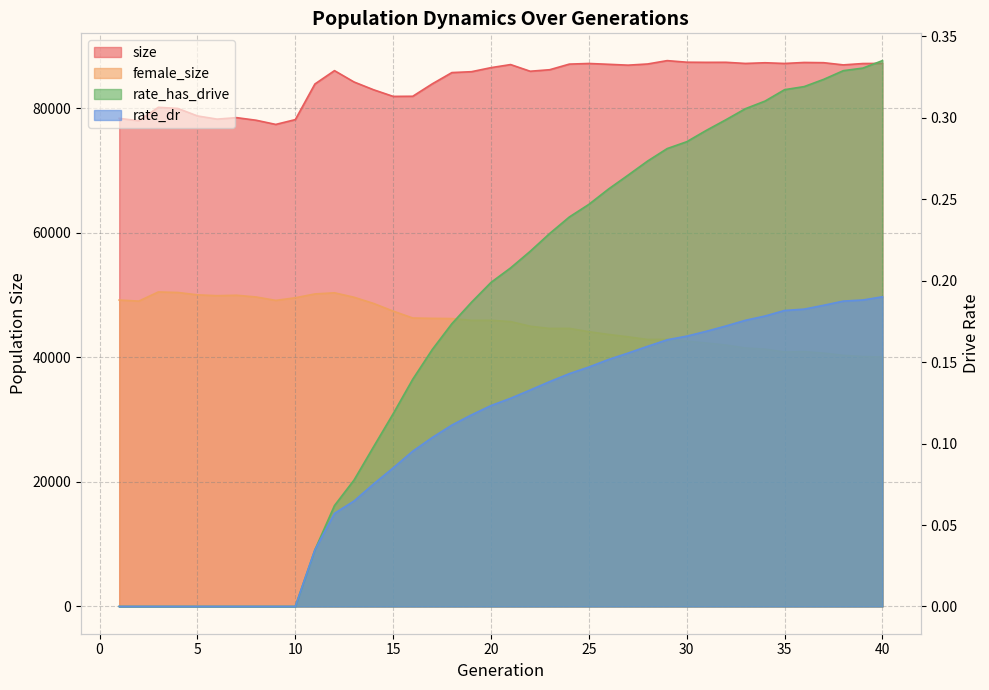

True or false: size has a value of 79963.0 at 4.

True